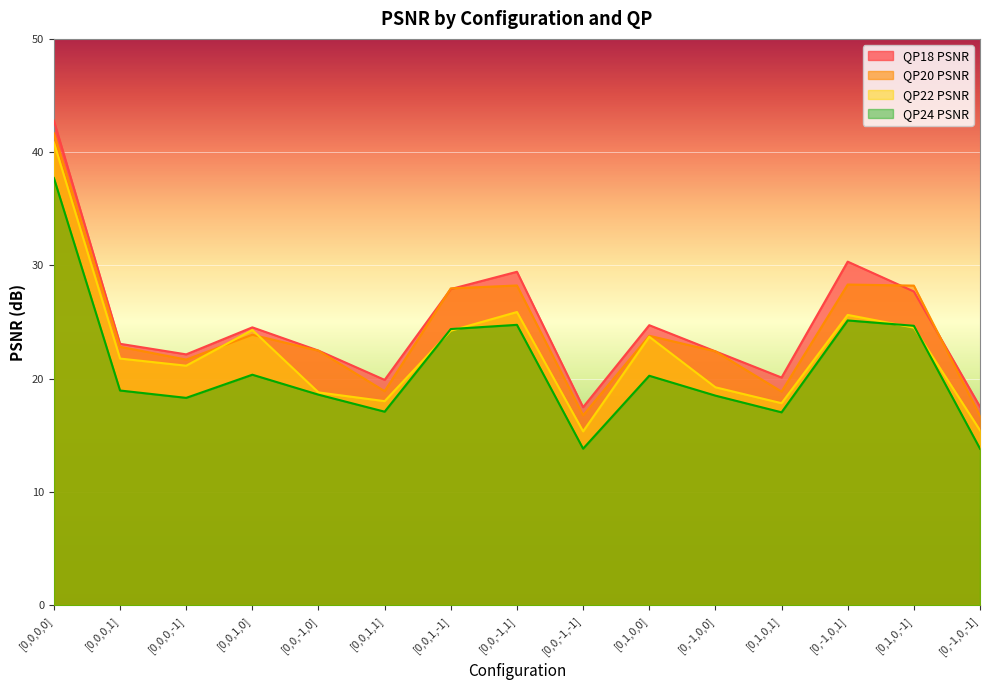

Is the value of QP20 PSNR at [0,0,1,0] greater than the value of QP18 PSNR at [0,0,1,-1]?

No